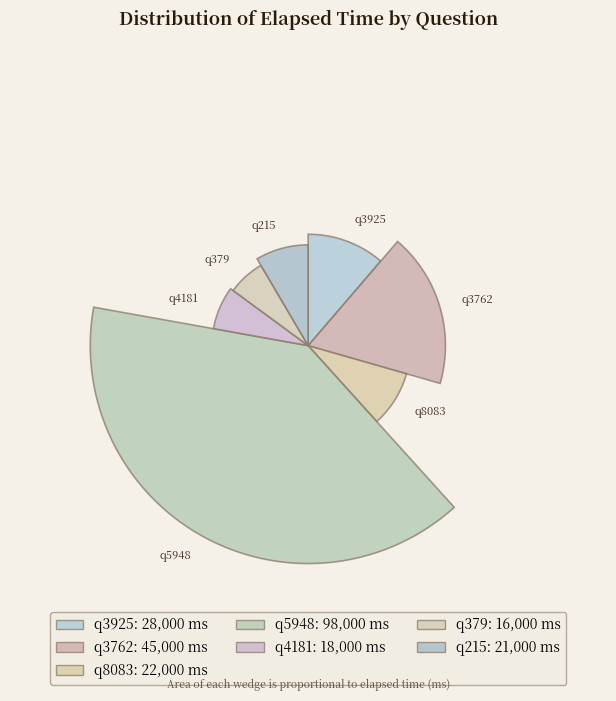

Between q379 and q5948, which is larger?

q5948